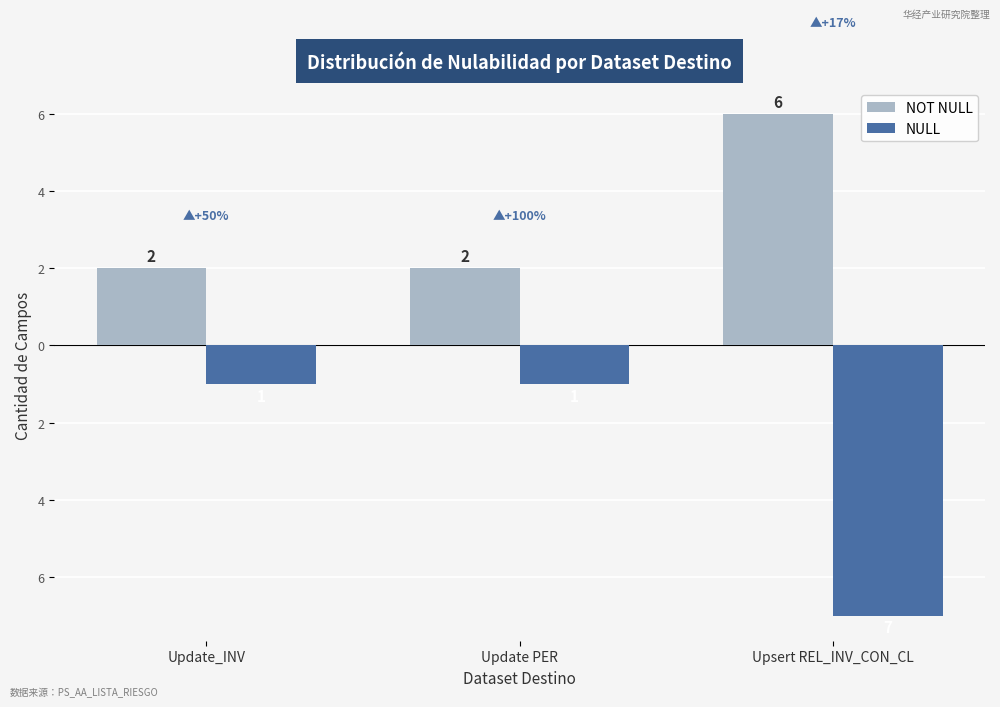

Are the bars horizontal?

No